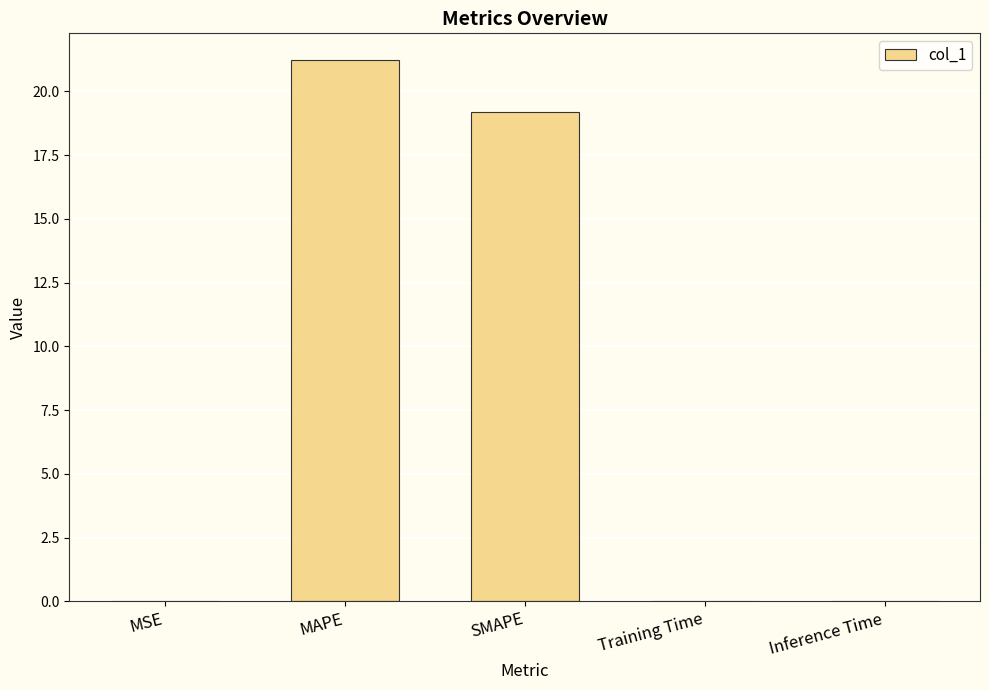

Are the bars horizontal?

No